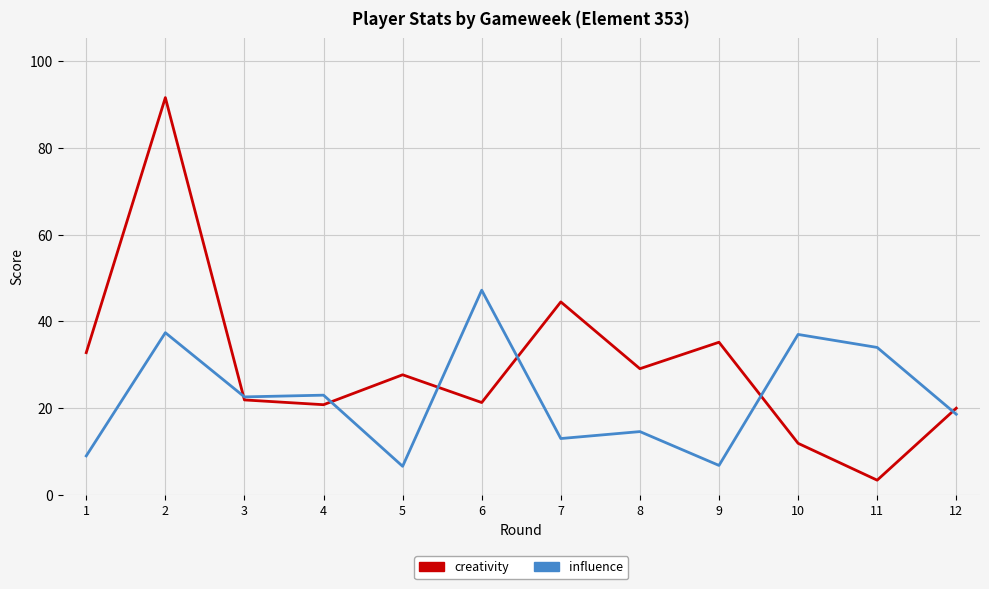

Is the value of influence at 10 greater than the value of creativity at 11?

Yes